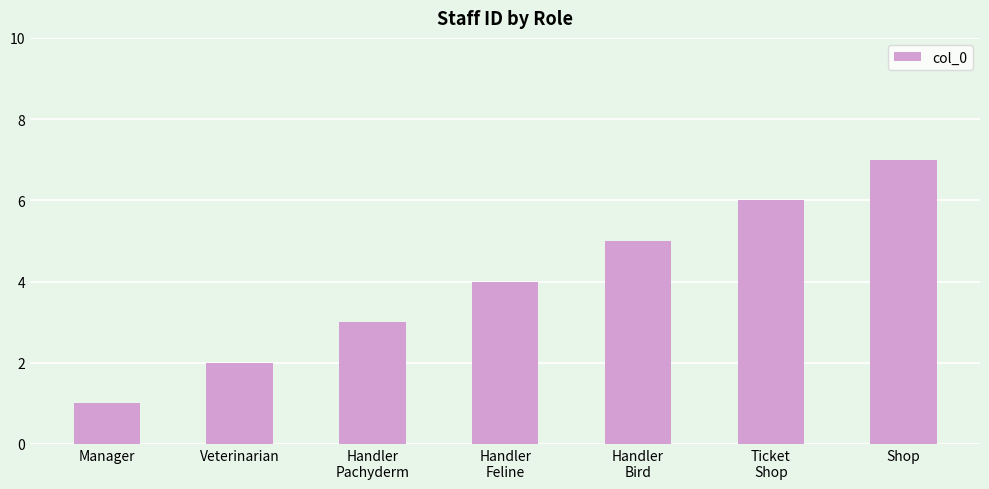

Rank the categories by value from lowest to highest.

Manager, Veterinarian, Handler
Pachyderm, Handler
Feline, Handler
Bird, Ticket
Shop, Shop